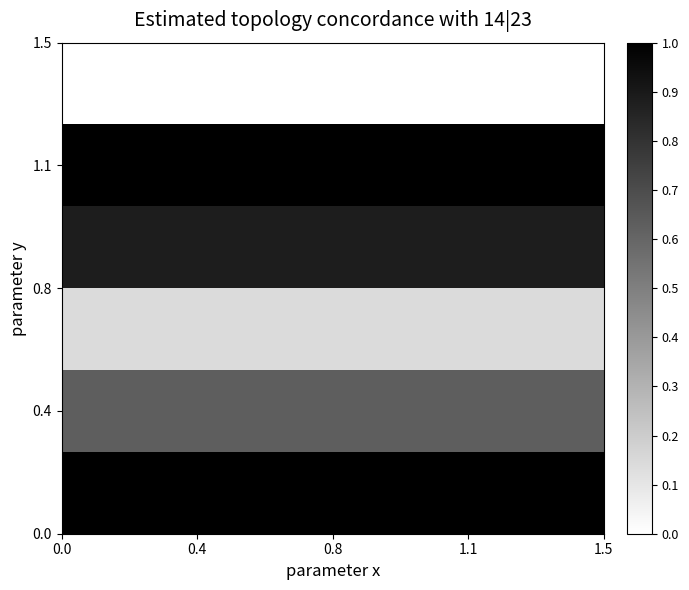

How many data points does each series have?

4